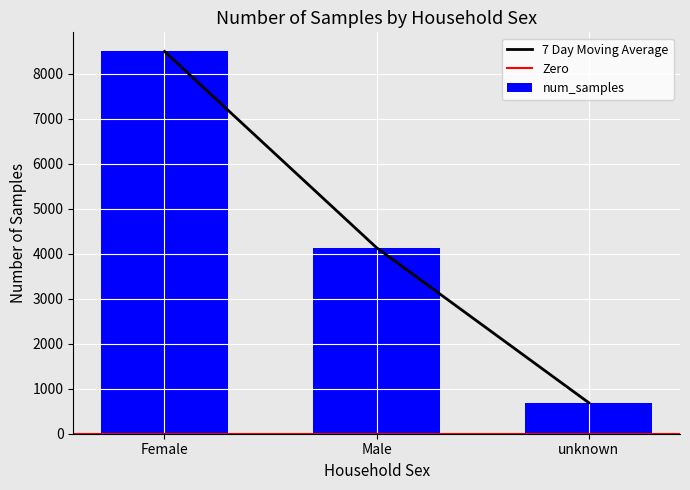

Reading left to right, list all the values displayed in this chart.

8499	4134	689